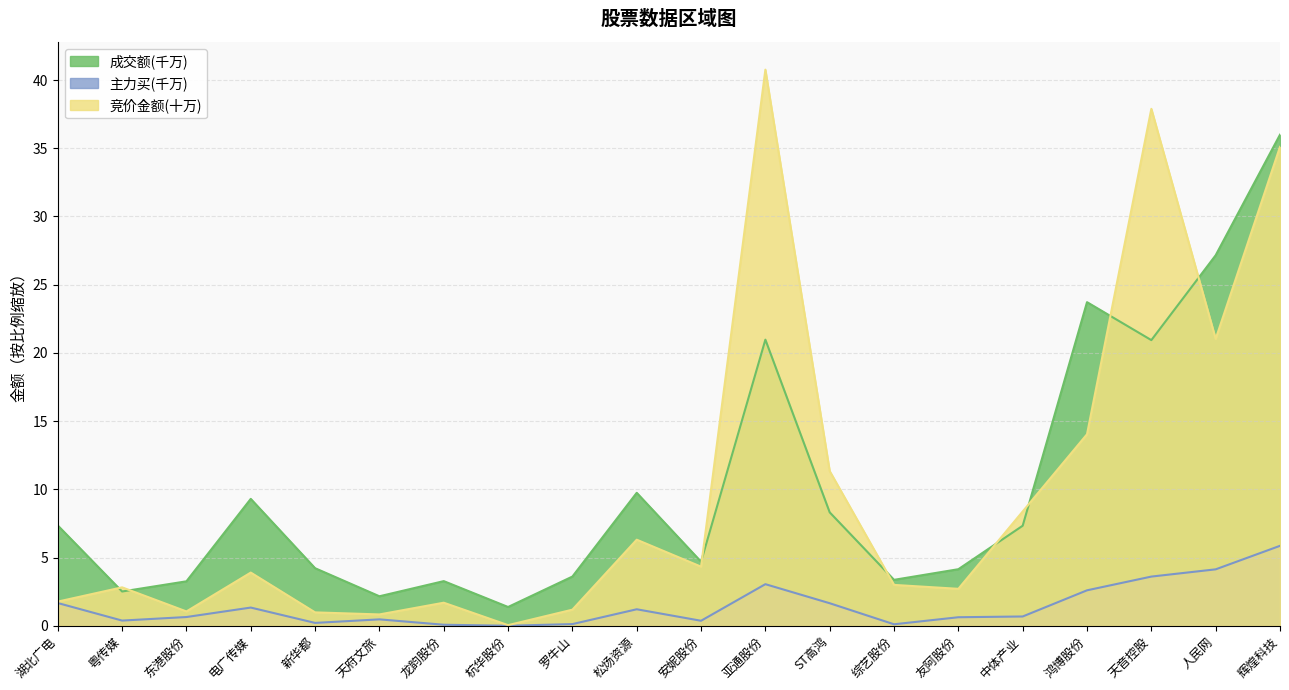

Which series has the widest spread of values?

竞价金额(十万)